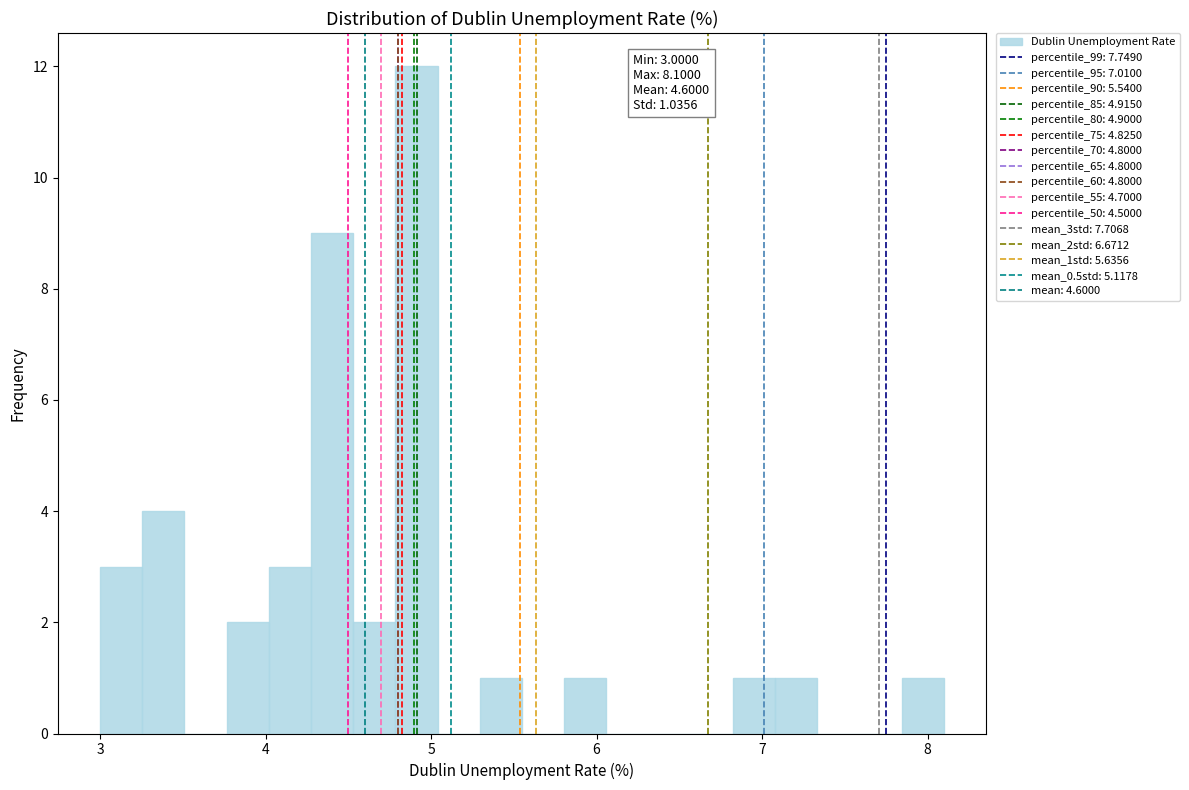

Read against the x-axis, roughly where is the centre of the tallest bar?

4.9